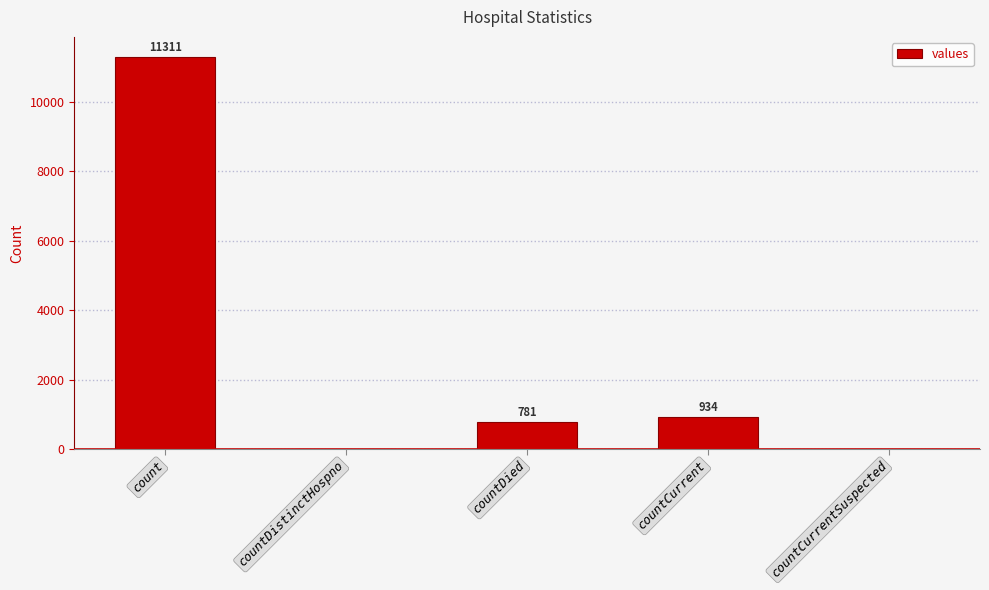

What value does the data have at countDied, to the nearest 100?

800